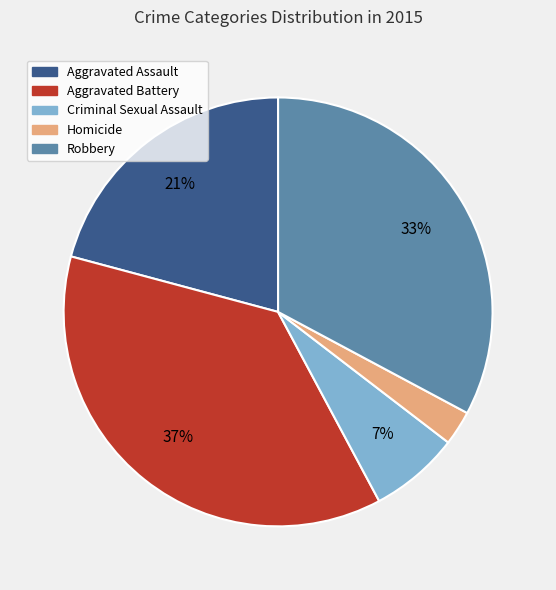

What is the smallest slice in the pie chart?

Homicide